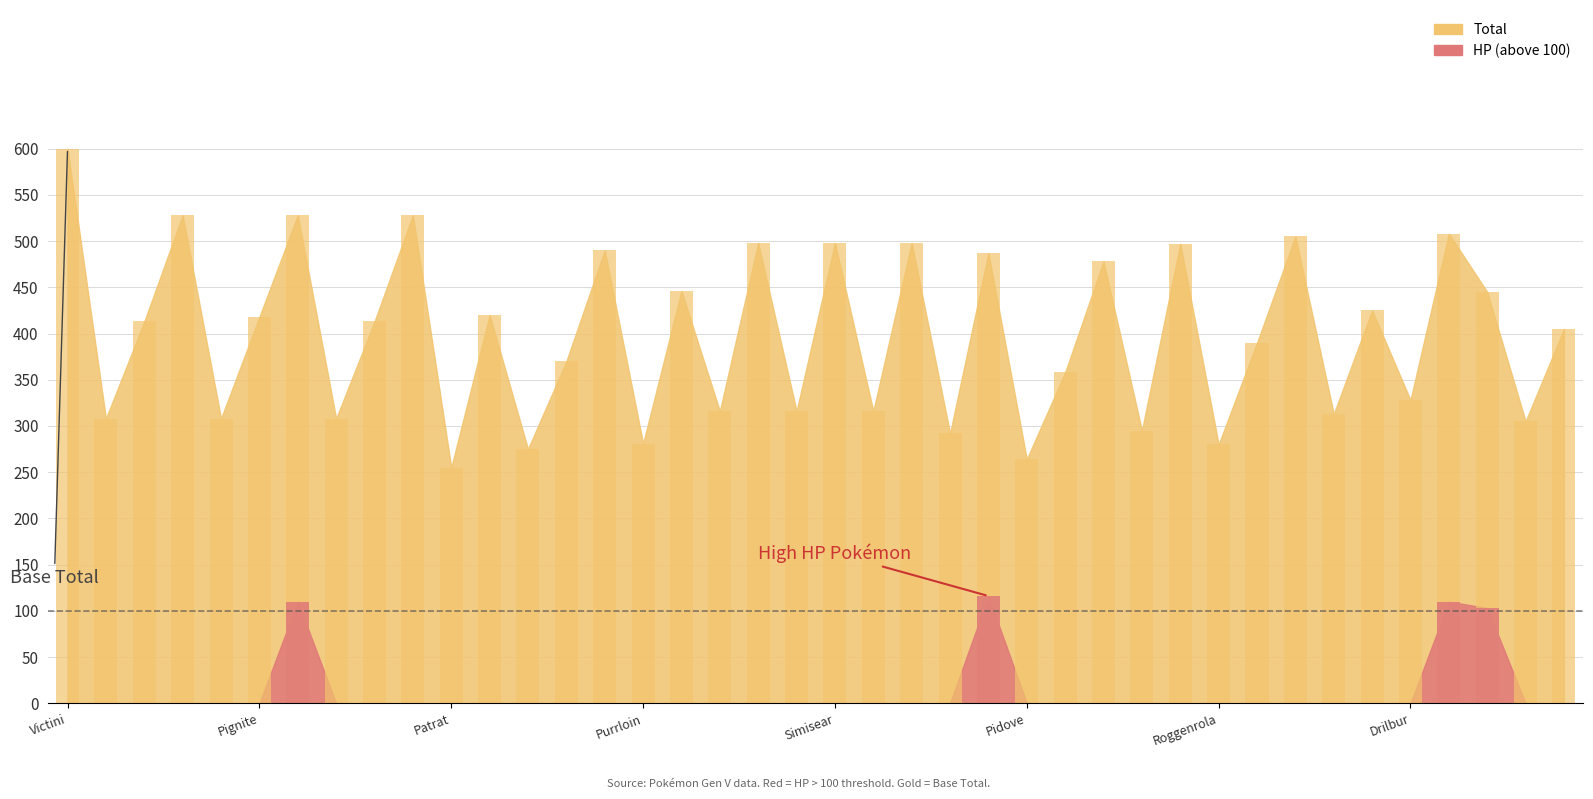

Between Unfezant and Lillipup, which is larger?

Unfezant